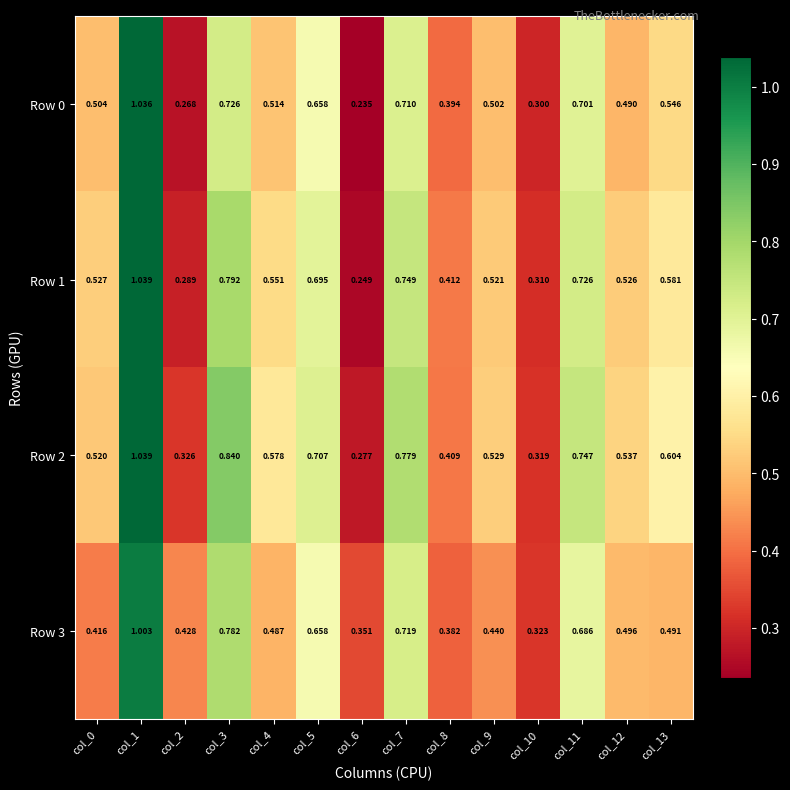

Is the value of Row 3 at col_0 greater than the value of Row 0 at col_0?

No